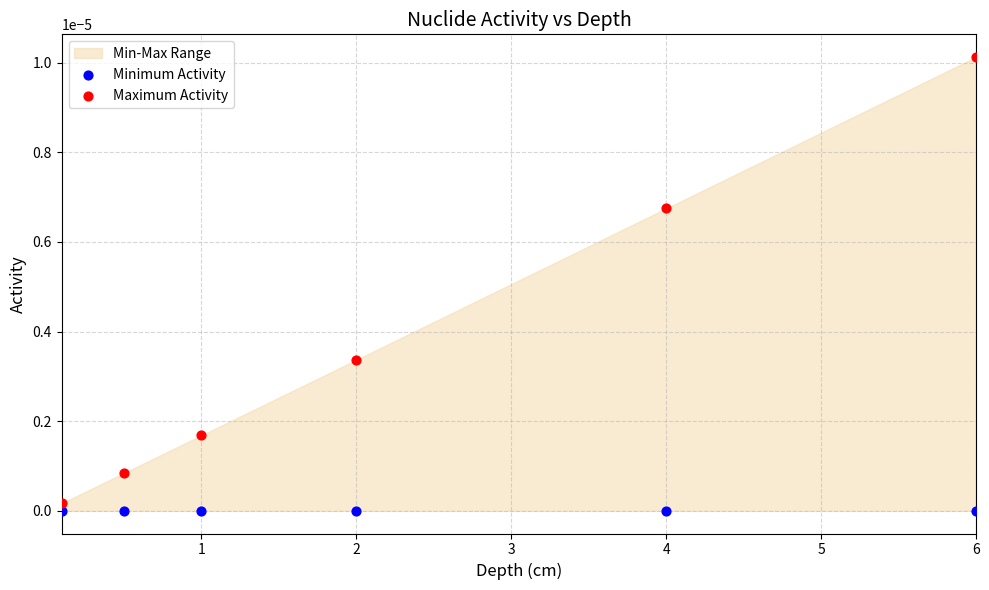

Across all data points, what is the range of X values (max minus min)?

5.9